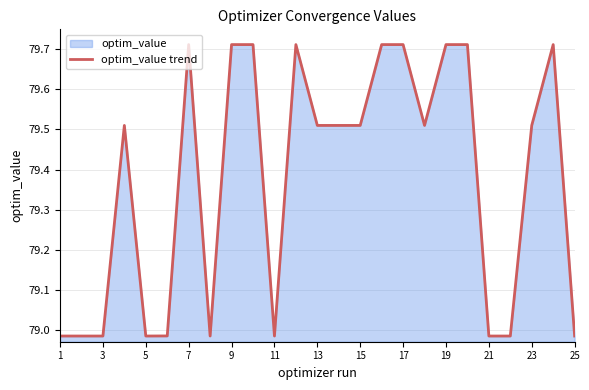

Between 7 and 13, which is larger?

7